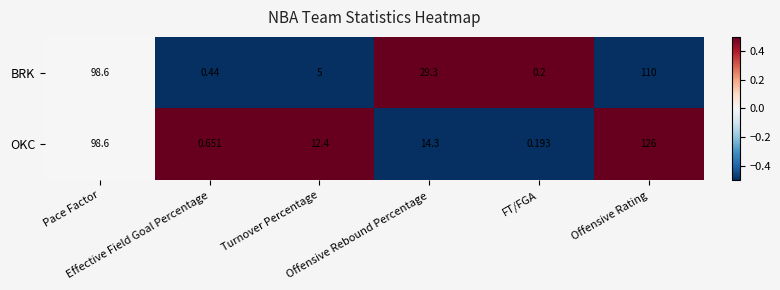

Which series has the largest range (max minus min)?

OKC